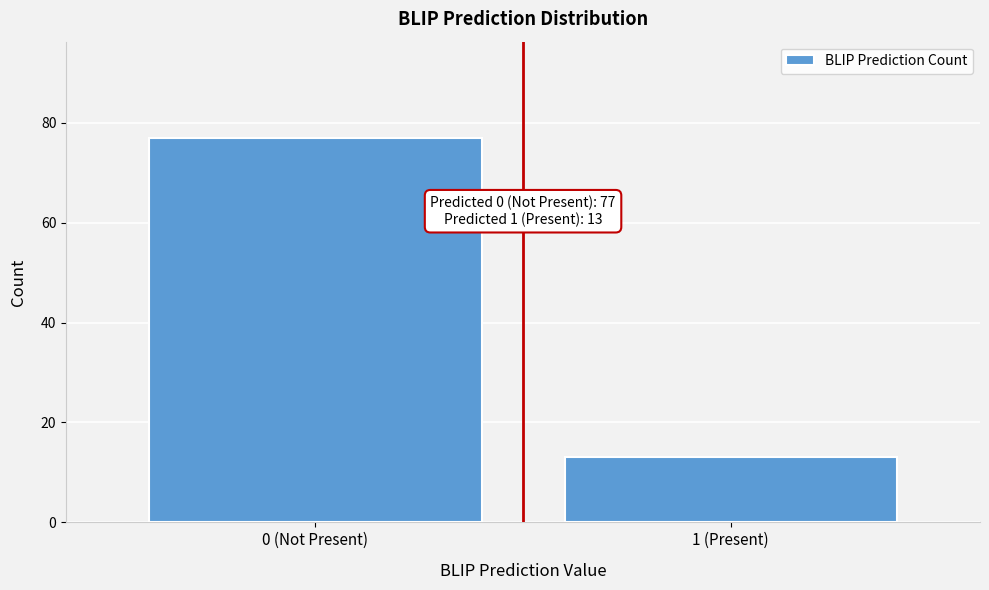

Reading left to right, what are all the values shown in this chart?

77	13